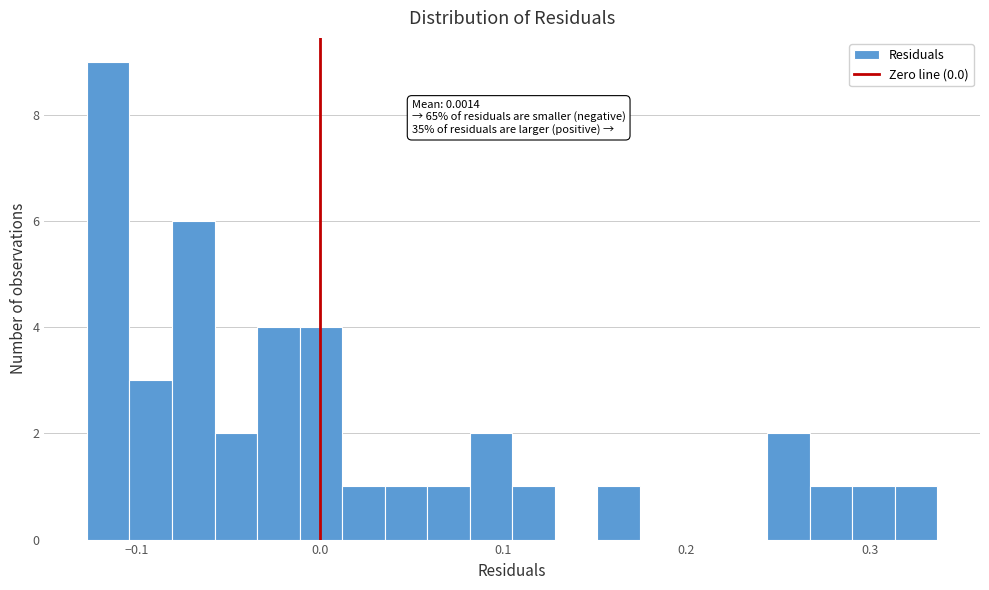

Read against the x-axis, roughly where is the centre of the tallest bar?

-0.12